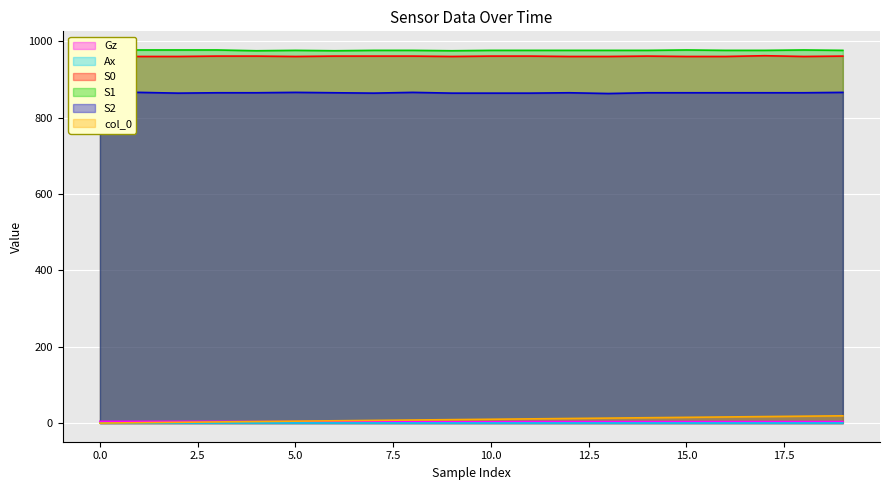

What is the difference between the maximum and minimum values in the S2 series?

3.0